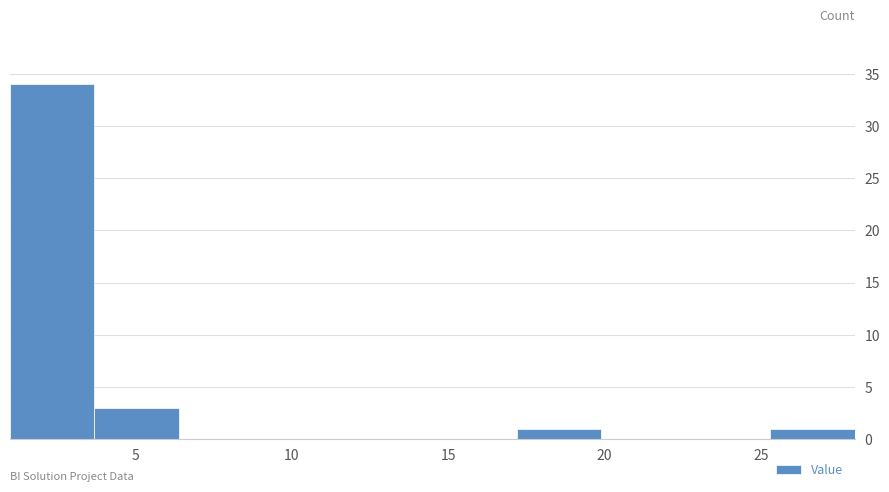

Reading left to right, transcribe this chart: for each bar, give the range it covers on the x-axis and its height. Neither the bar edges nor the heights are printed on the chart, so give them approximately, as read against the axes.

1.0 to 3.7: 34
3.7 to 6.4: 3
6.4 to 9.1: 0
9.1 to 11.8: 0
11.8 to 14.5: 0
14.5 to 17.2: 0
17.2 to 19.9: 1
19.9 to 22.6: 0
22.6 to 25.3: 0
25.3 to 28.0: 1